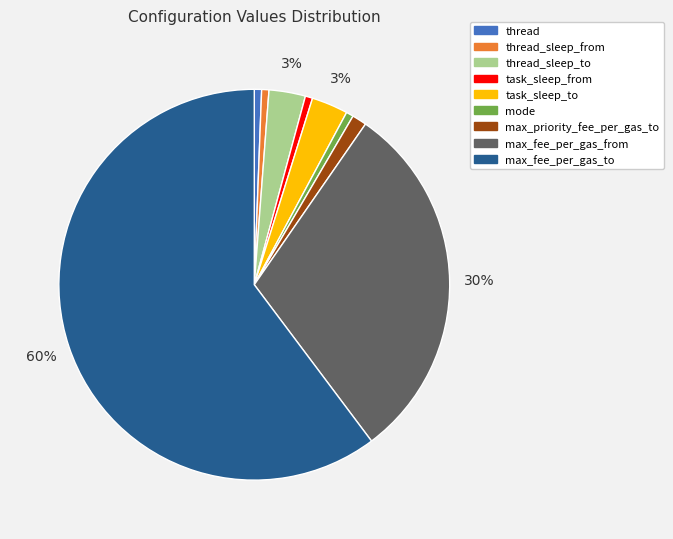

Is there a majority slice in this chart?

Yes